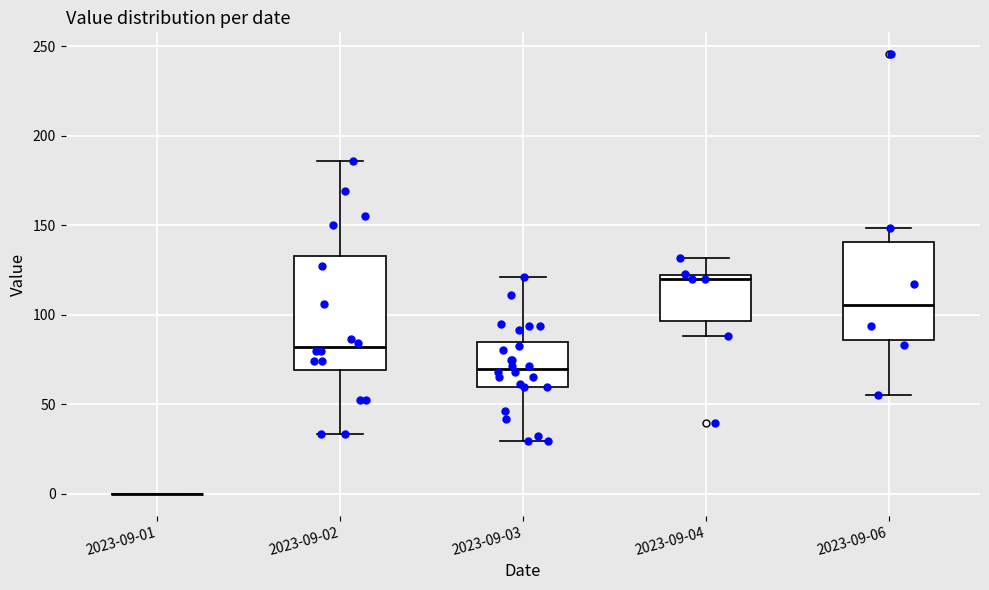

Reading left to right, read every box against the y-axis: the position of its median line, the range the box covers, and the ends of its whiskers. The values are not printed on the chart, so give them approximately, as read against the axis.

2023-09-01: box collapsed to a line at 0, whiskers 0 to 0
2023-09-02: median 80, box 70 to 135, whiskers 35 to 185
2023-09-03: median 70, box 60 to 85, whiskers 30 to 120
2023-09-04: median 120 (just below the box's upper edge), box 95 to 120, whiskers 90 to 130
2023-09-06: median 105, box 85 to 140, whiskers 55 to 150